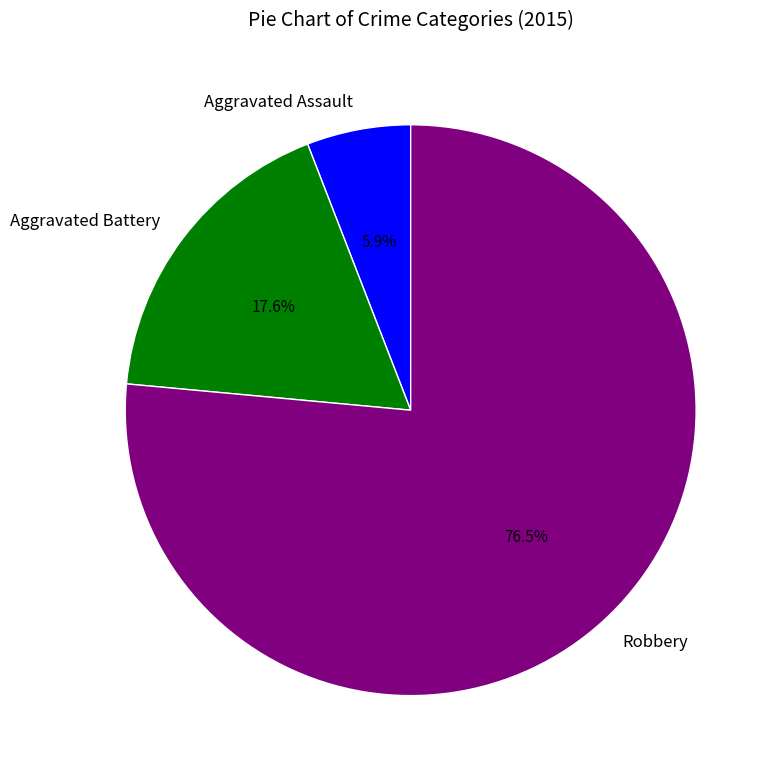

Does Robbery account for over 50% of the chart?

Yes